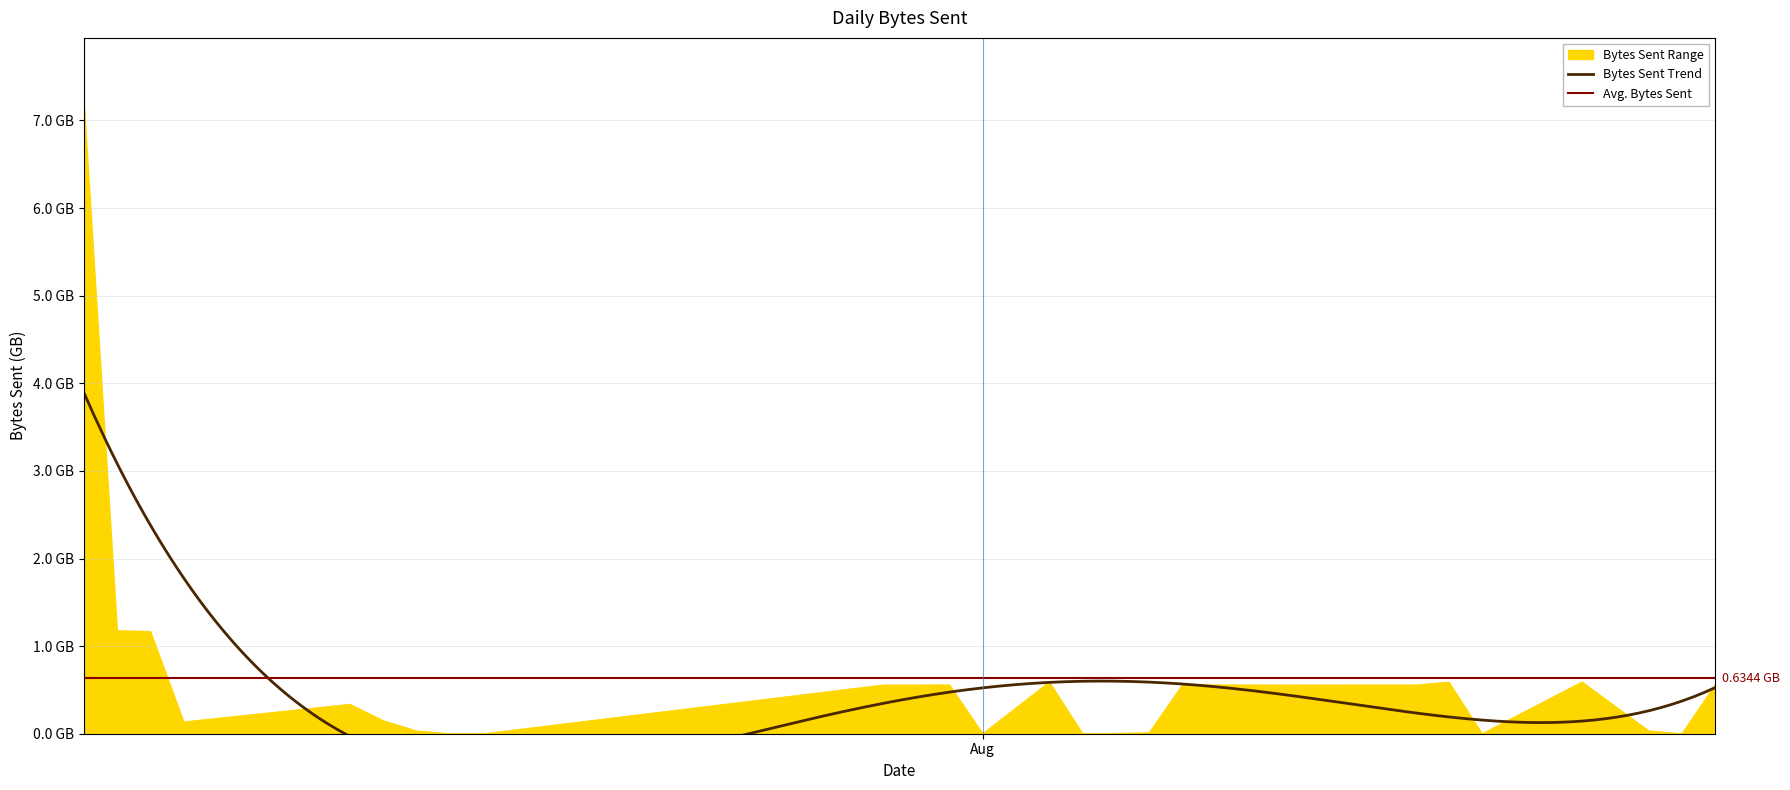

Reading left to right, list all the values displayed in this chart.

7220806728	1177107680	1168187476	135858048	336597888	148662346	32391754	538944	89824	556679702	556528512	557919408	89824	590147232	89824	11005344	558019640	556712476	557022036	556803600	590374040	89824	591750346	33780408	89824	556930890